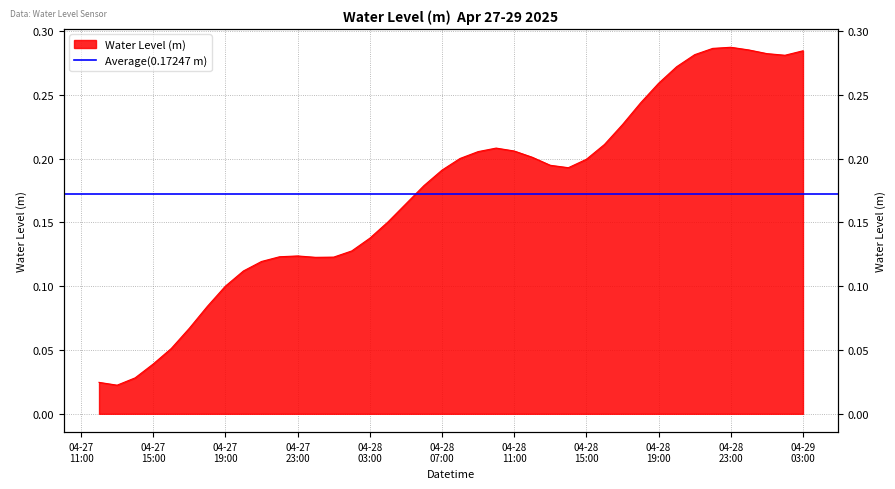

True or false: there are more than 2 points higher than both neighbors.

True